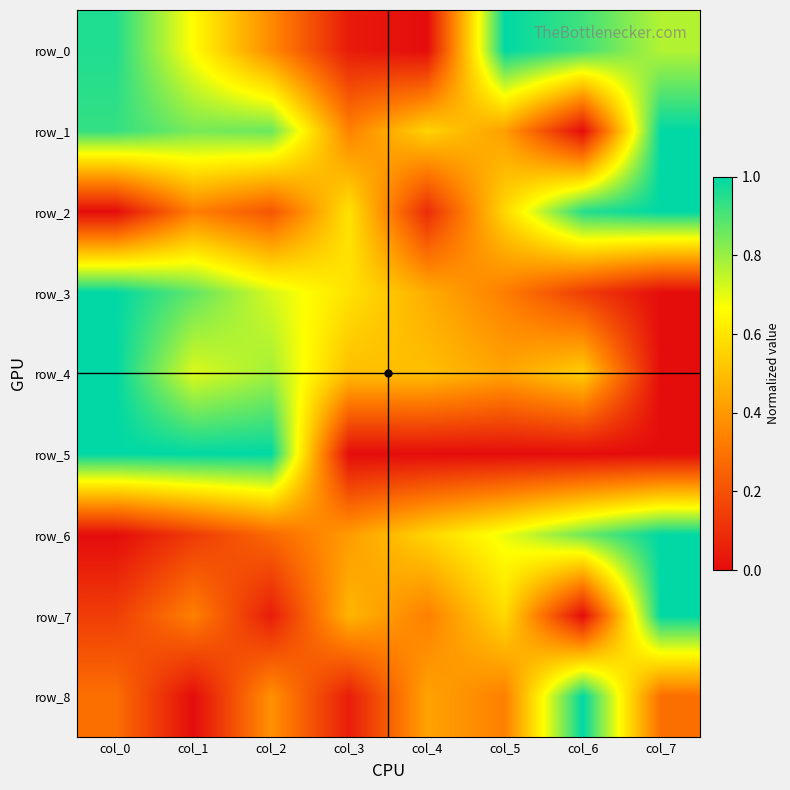

Is it true that row_5 equals 1.0 at col_2?

True